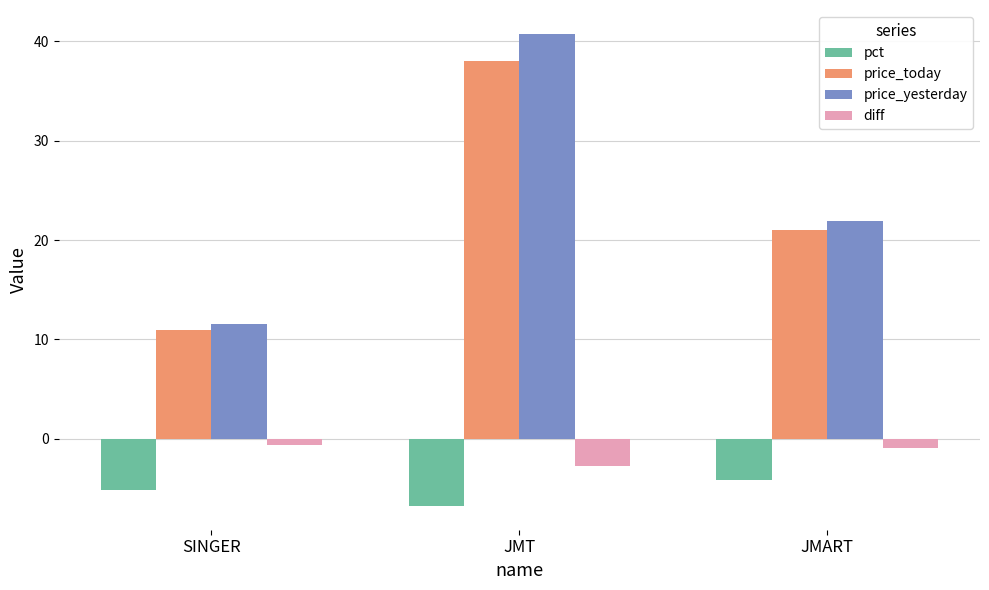

Which category has the lowest value in the diff series?

JMT